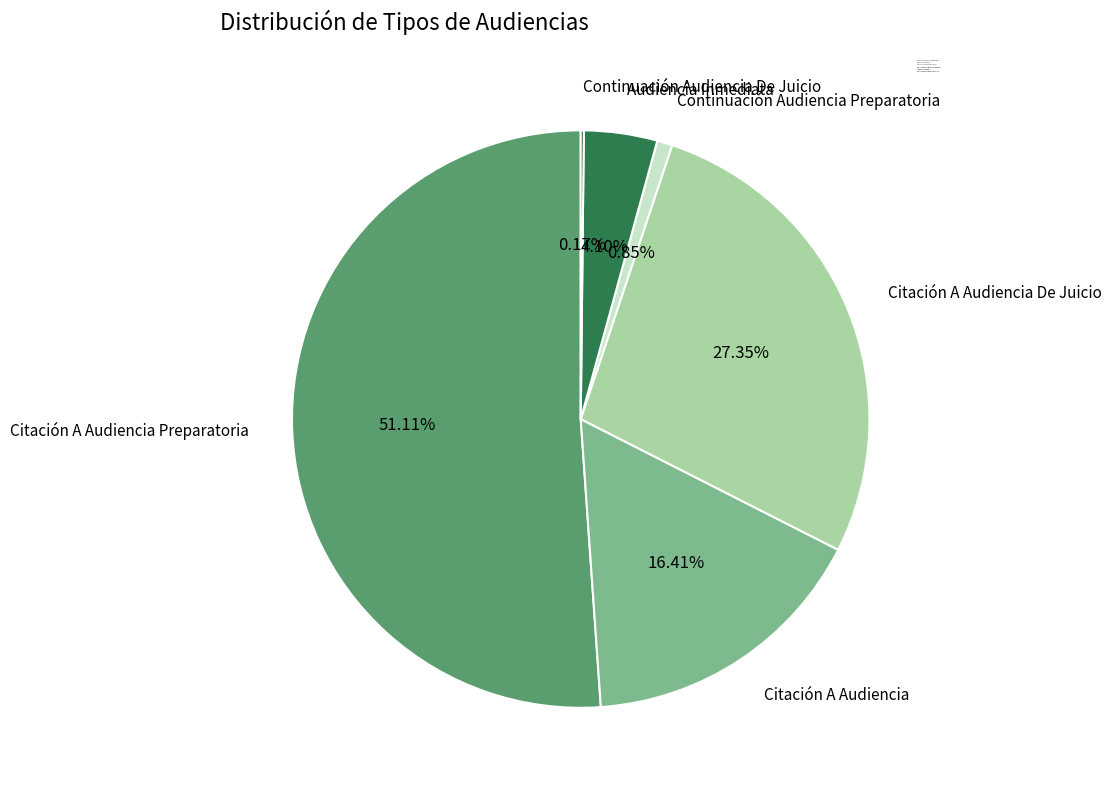

What is the majority slice?

Citación A Audiencia Preparatoria